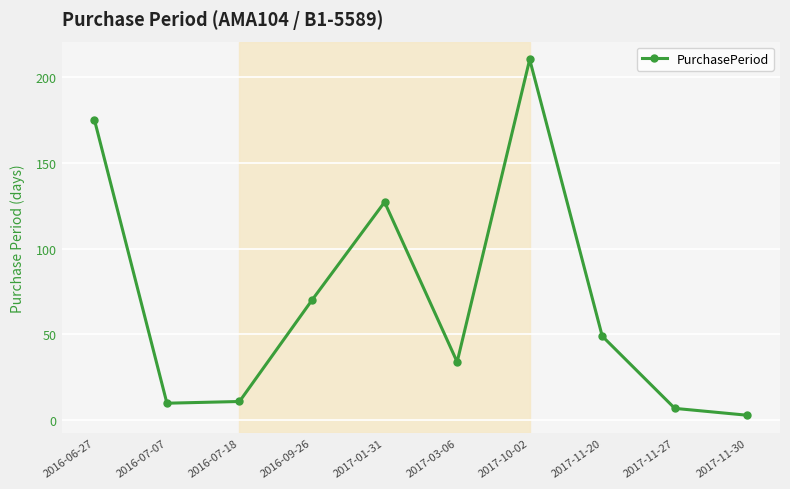

Which label corresponds to the largest value in the chart?

2017-10-02